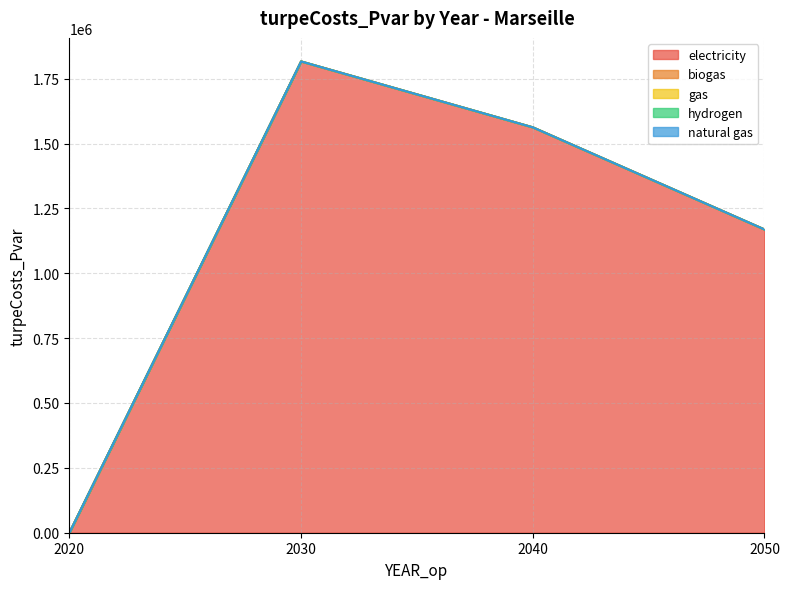

True or false: gas and biogas intersect in this chart.

False